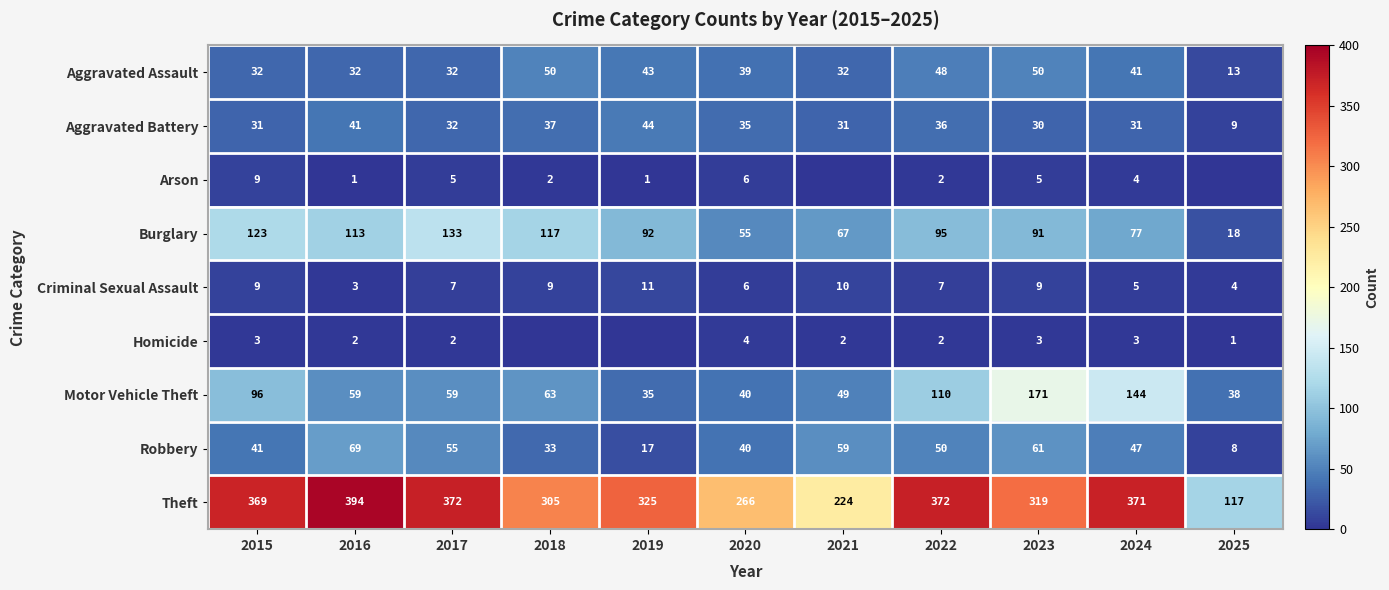

What is the approximate value of Robbery at 2019, to the nearest 5?

15